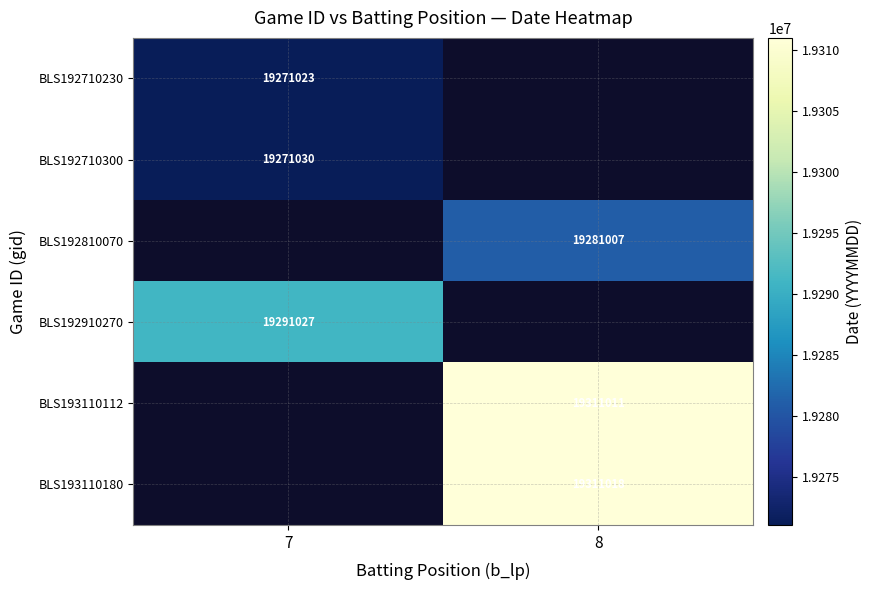

True or false: BLS192810070 has a value of 29009282 at 8.

False